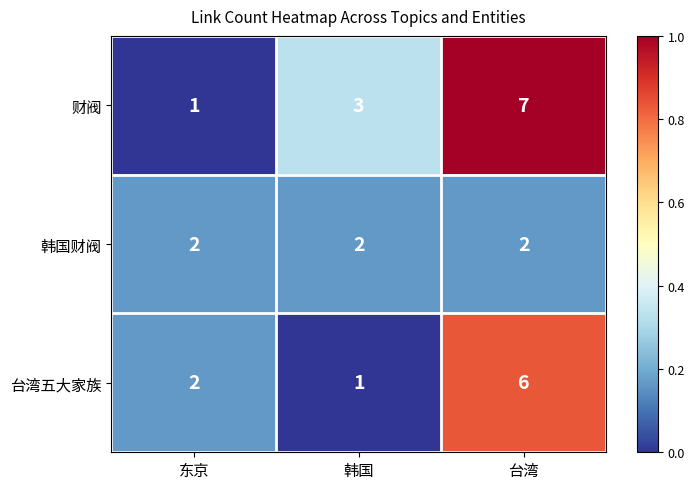

Where is 财阀 nearest to the value 4?

韩国